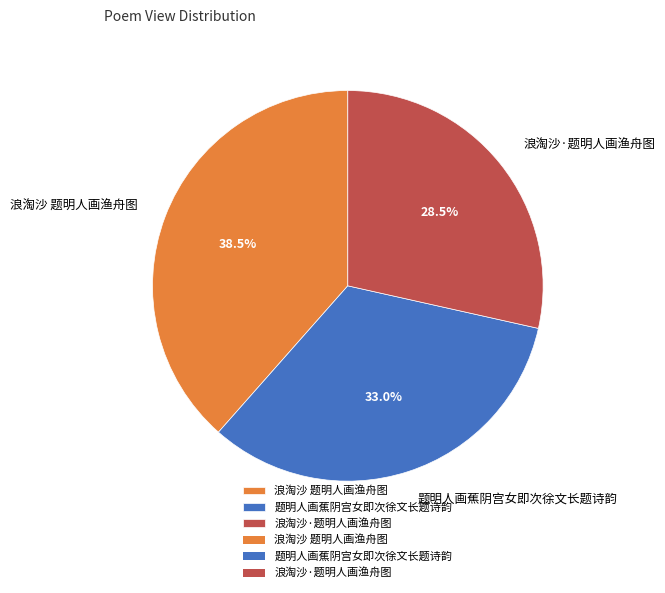

What is the total percentage of 浪淘沙·题明人画渔舟图 and 题明人画蕉阴宫女即次徐文长题诗韵?

61.5%